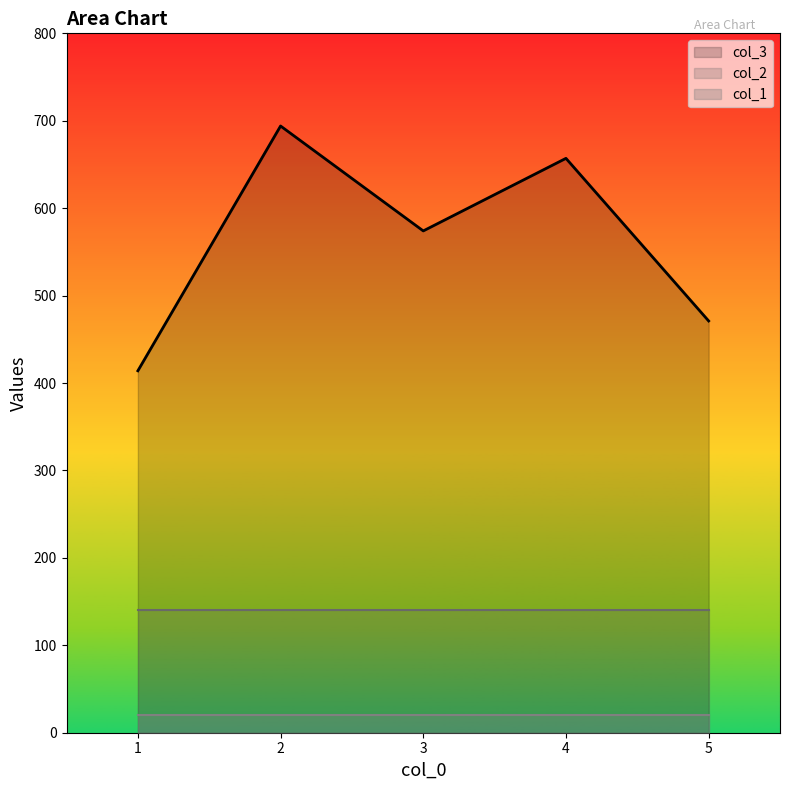

What is the value of the col_3 point at the 2nd from the left?

694